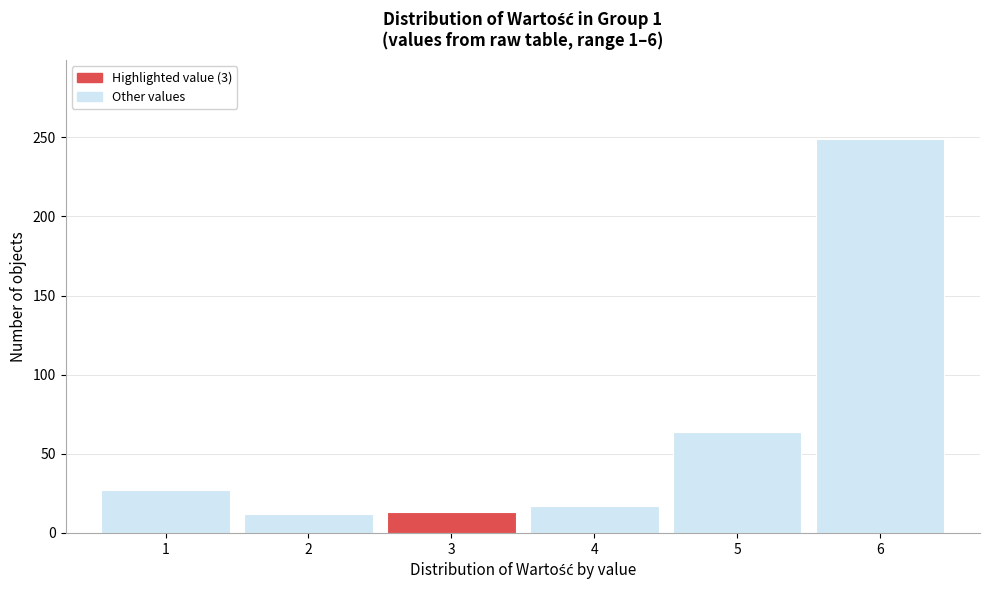

Reading left to right, transcribe this chart: for each bar, give the range it covers on the x-axis and its height. The values are not printed on the chart, so give them approximately, as read against the axis.

0.5 to 1.5: 25
1.5 to 2.5: 10
2.5 to 3.5: 15
3.5 to 4.5: 15
4.5 to 5.5: 65
5.5 to 6.5: 250